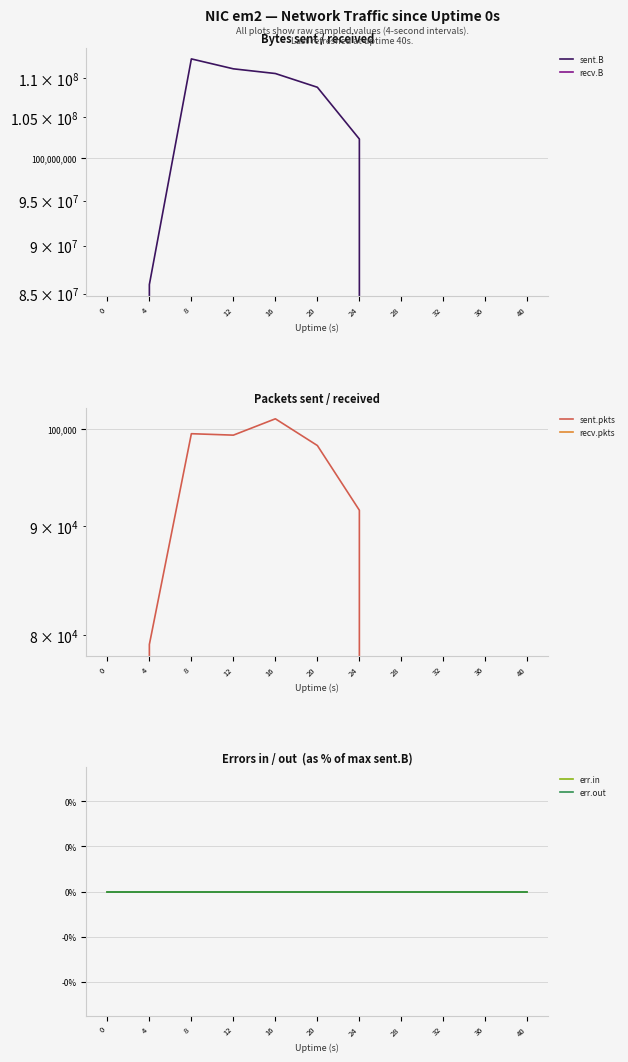

Reading right to left, extract all data points from this chart.

sent.B: 0	0	0	0	102271003	108809944	110614924	111239238	112567690	85920757	0
recv.B: 0	0	0	0	0	0	0	0	0	0	0
sent.pkts: 0	0	0	0	91558	98204	101087	99314	99469	79176	0
recv.pkts: 0	0	0	0	0	0	0	0	0	0	0
err.in: 0	0	0	0	0	0	0	0	0	0	0
err.out: 0	0	0	0	0	0	0	0	0	0	0